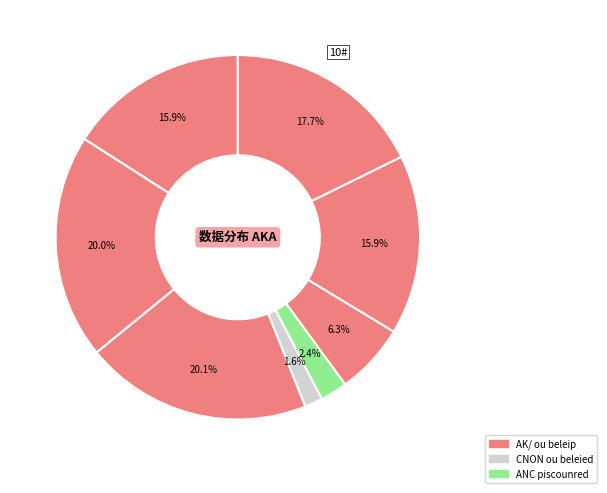

How many segments does this pie chart have?

8